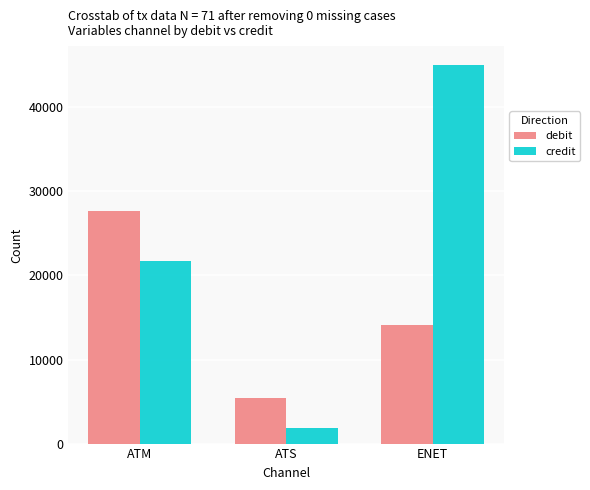

At which label is debit closest to 16555?

ENET